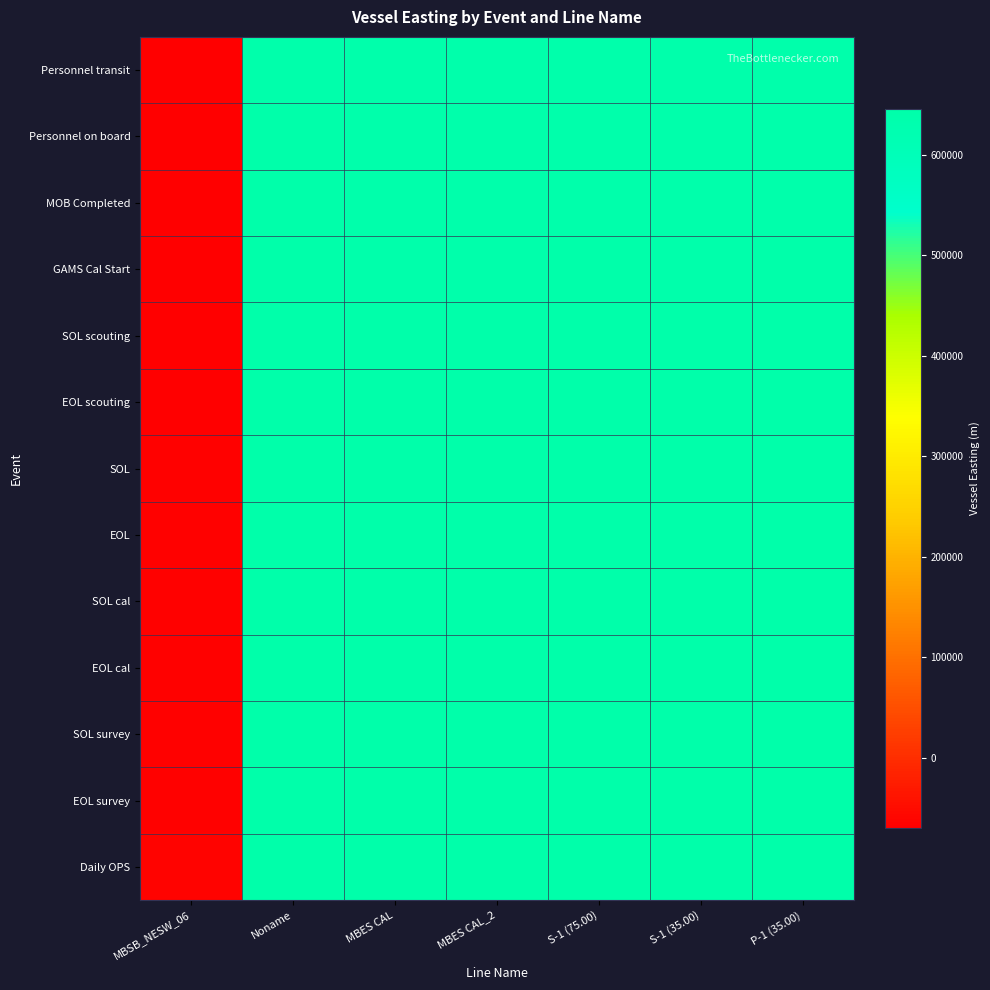

Reading left to right, what are all the values shown in this chart?

Personnel transit: MBSB_NESW_06=-69782.6	Noname=639746.3	MBES CAL=638179.5	MBES CAL_2=638352.6	S-1 (75.00)=638124.4	S-1 (35.00)=638090.7	P-1 (35.00)=638121.9
Personnel on board: MBSB_NESW_06=-68987.6	Noname=640036.5	MBES CAL=638665.1	MBES CAL_2=638505.8	S-1 (75.00)=639112.8	S-1 (35.00)=638996.5	P-1 (35.00)=638714.5
MOB Completed: MBSB_NESW_06=-68898.2	Noname=640285.9	MBES CAL=638922.8	MBES CAL_2=639308.3	S-1 (75.00)=639290.0	S-1 (35.00)=639171.8	P-1 (35.00)=639454.2
GAMS Cal Start: MBSB_NESW_06=-68423.6	Noname=640851.1	MBES CAL=639460.1	MBES CAL_2=639767.1	S-1 (75.00)=640001.9	S-1 (35.00)=639616.9	P-1 (35.00)=639895.6
SOL scouting: MBSB_NESW_06=-67651.9	Noname=641203.7	MBES CAL=640104.8	MBES CAL_2=640095.8	S-1 (75.00)=640069.8	S-1 (35.00)=640566.4	P-1 (35.00)=640666.4
EOL scouting: MBSB_NESW_06=-67022.3	Noname=641858.6	MBES CAL=640298.9	MBES CAL_2=640904.0	S-1 (75.00)=640794.9	S-1 (35.00)=640570.3	P-1 (35.00)=640884.2
SOL: MBSB_NESW_06=-66986.7	Noname=642721.5	MBES CAL=640895.6	MBES CAL_2=641391.0	S-1 (75.00)=641217.8	S-1 (35.00)=641309.1	P-1 (35.00)=641415.1
EOL: MBSB_NESW_06=-66396.4	Noname=643257.6	MBES CAL=641705.4	MBES CAL_2=642057.1	S-1 (75.00)=642067.7	S-1 (35.00)=641855.8	P-1 (35.00)=642140.2
SOL cal: MBSB_NESW_06=-65954.2	Noname=643293.4	MBES CAL=641767.4	MBES CAL_2=642188.6	S-1 (75.00)=642264.0	S-1 (35.00)=642159.9	P-1 (35.00)=642584.3
EOL cal: MBSB_NESW_06=-65293.2	Noname=643844.4	MBES CAL=642565.9	MBES CAL_2=642578.0	S-1 (75.00)=643012.1	S-1 (35.00)=642541.8	P-1 (35.00)=643179.2
SOL survey: MBSB_NESW_06=-64544.0	Noname=644295.1	MBES CAL=642743.6	MBES CAL_2=643482.7	S-1 (75.00)=643454.9	S-1 (35.00)=643434.5	P-1 (35.00)=643549.8
EOL survey: MBSB_NESW_06=-64462.9	Noname=644890.9	MBES CAL=643309.8	MBES CAL_2=644011.3	S-1 (75.00)=643904.8	S-1 (35.00)=643695.6	P-1 (35.00)=643625.2
Daily OPS: MBSB_NESW_06=-63820.7	Noname=645371.0	MBES CAL=644178.1	MBES CAL_2=644376.0	S-1 (75.00)=644563.1	S-1 (35.00)=644280.4	P-1 (35.00)=644158.8